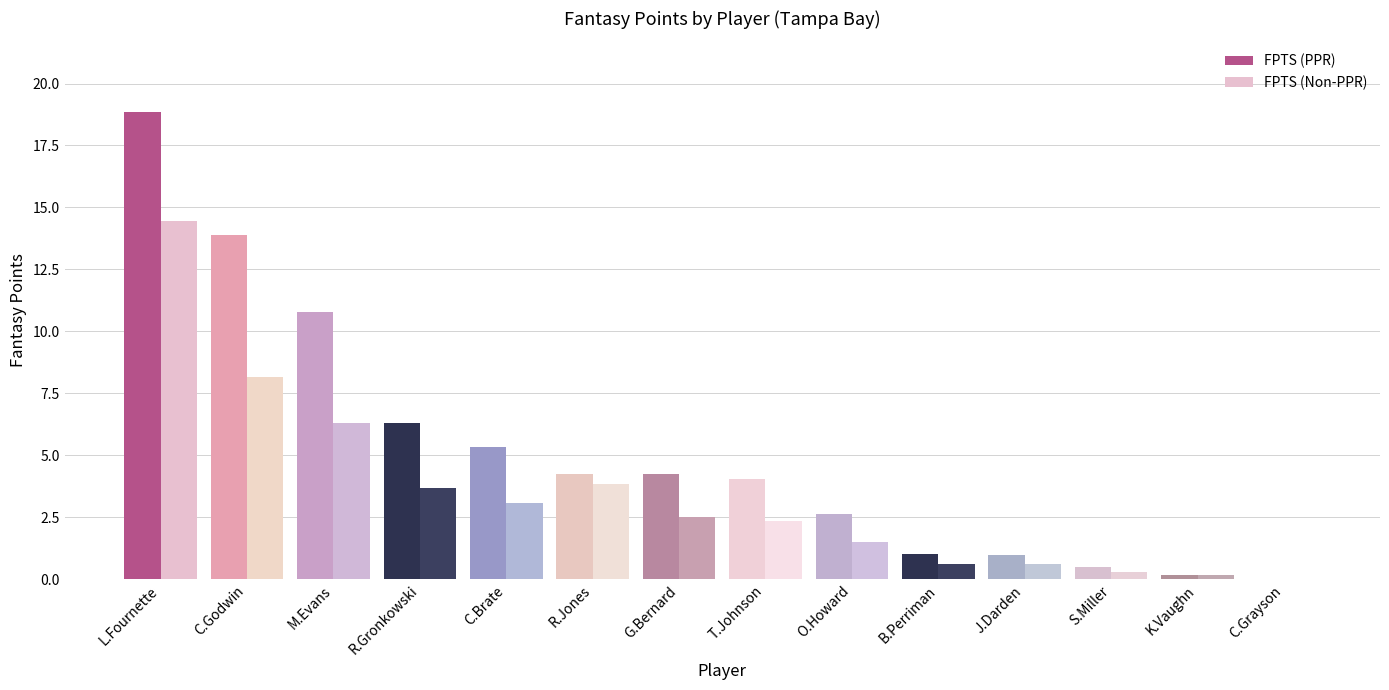

How many groups of bars are there?

14